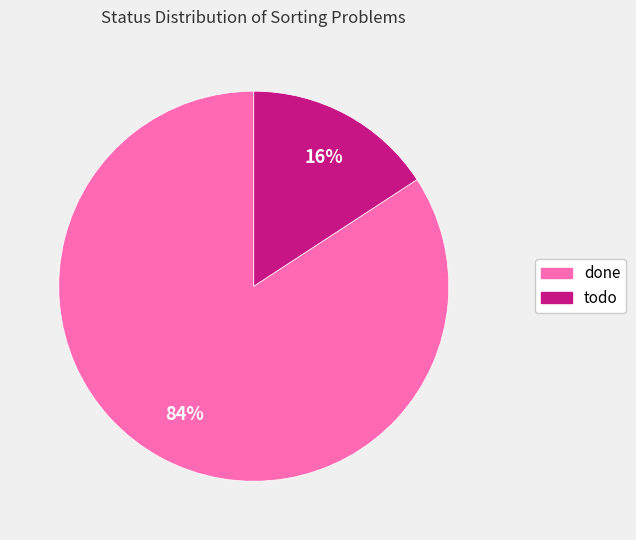

What is the majority slice?

done